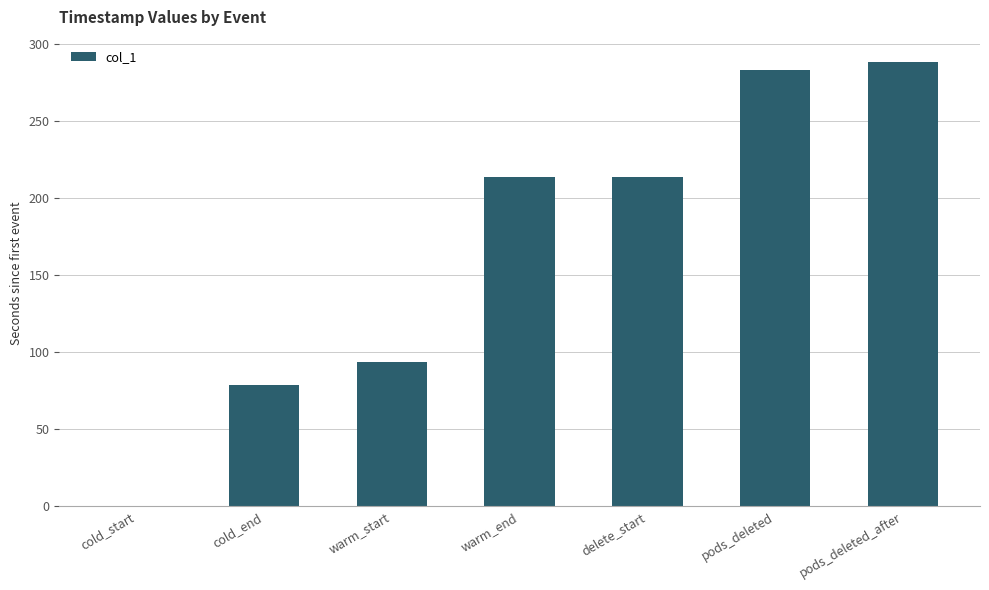

Between warm_start and pods_deleted_after, which is larger?

pods_deleted_after